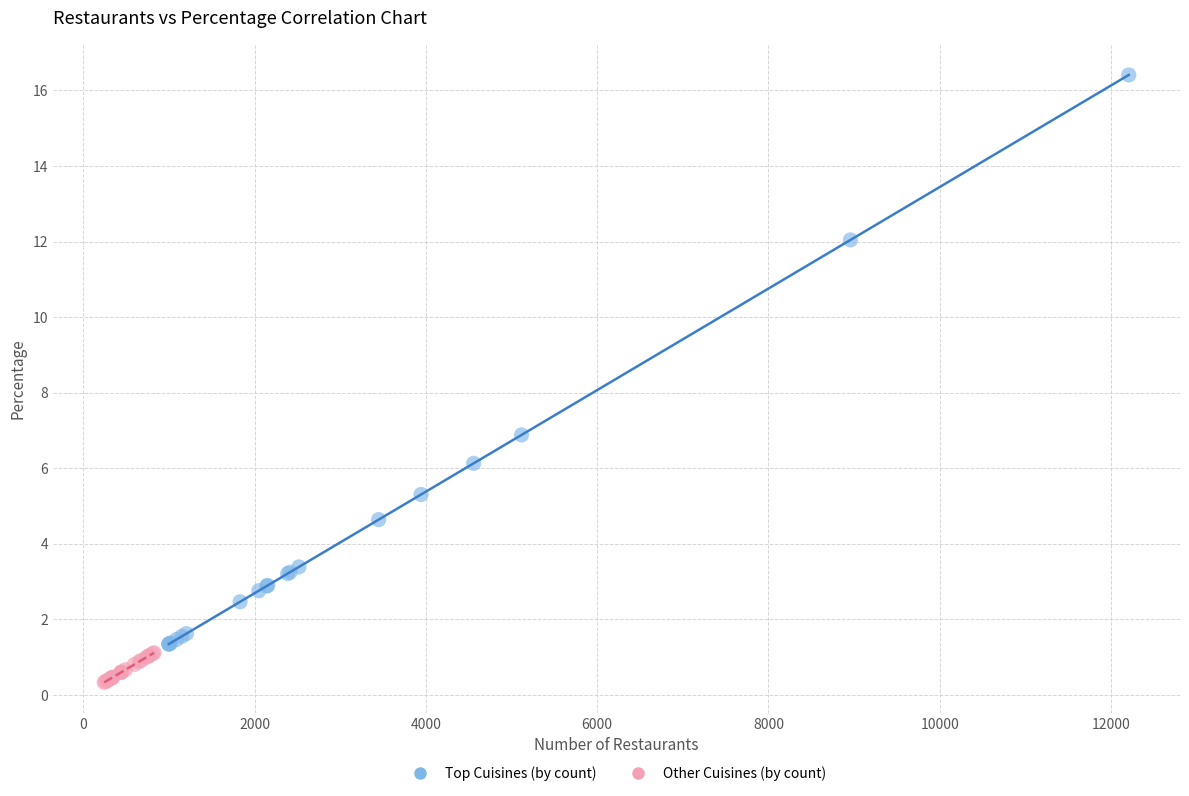

Which series has the largest Y range (max minus min)?

Top Cuisines (by count)